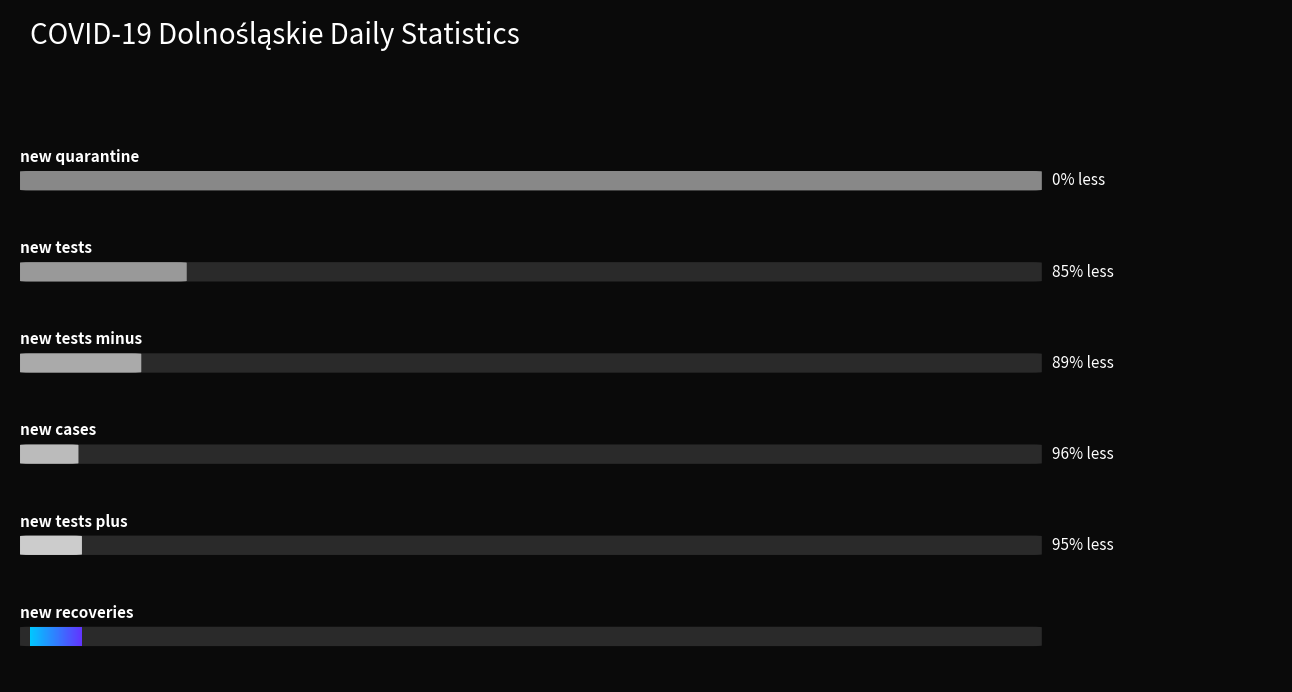

What is the difference between the second highest and second lowest values in the new_quarantine series?

2519